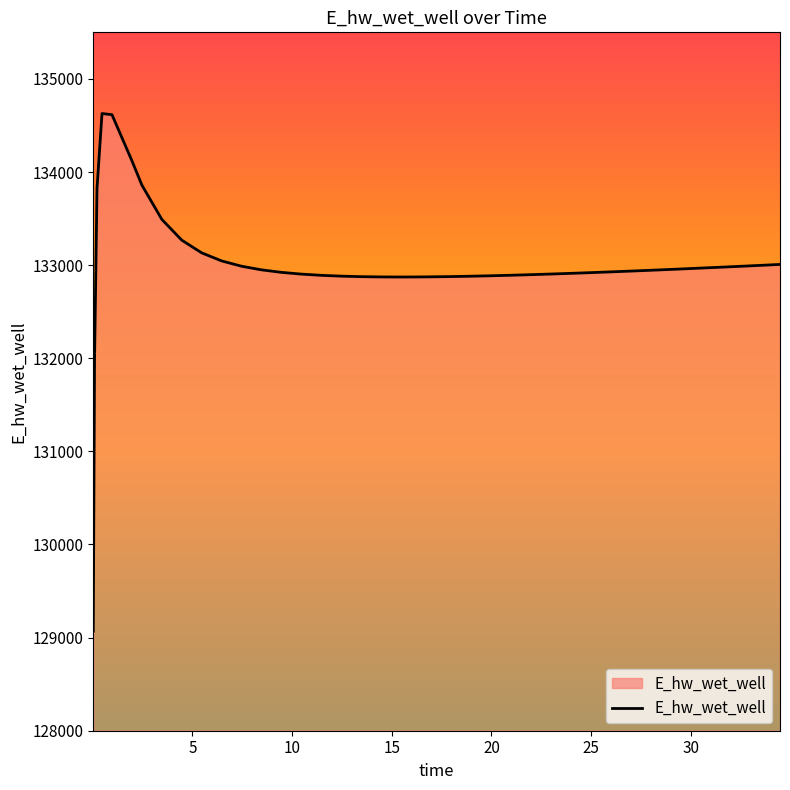

What is the maximum value shown in the chart?

134628.1